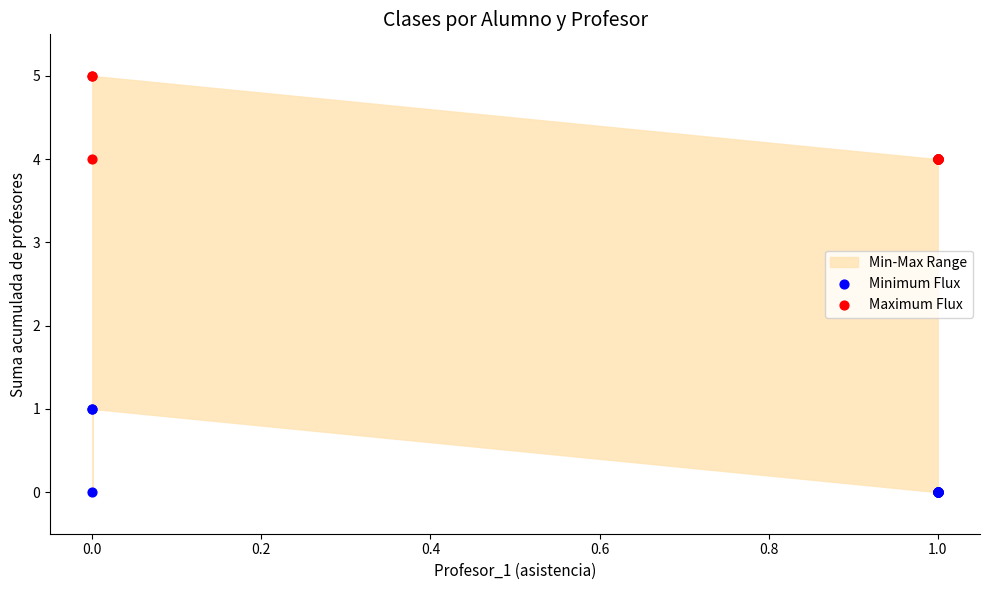

Which series reaches the minimum Y coordinate?

Minimum Flux